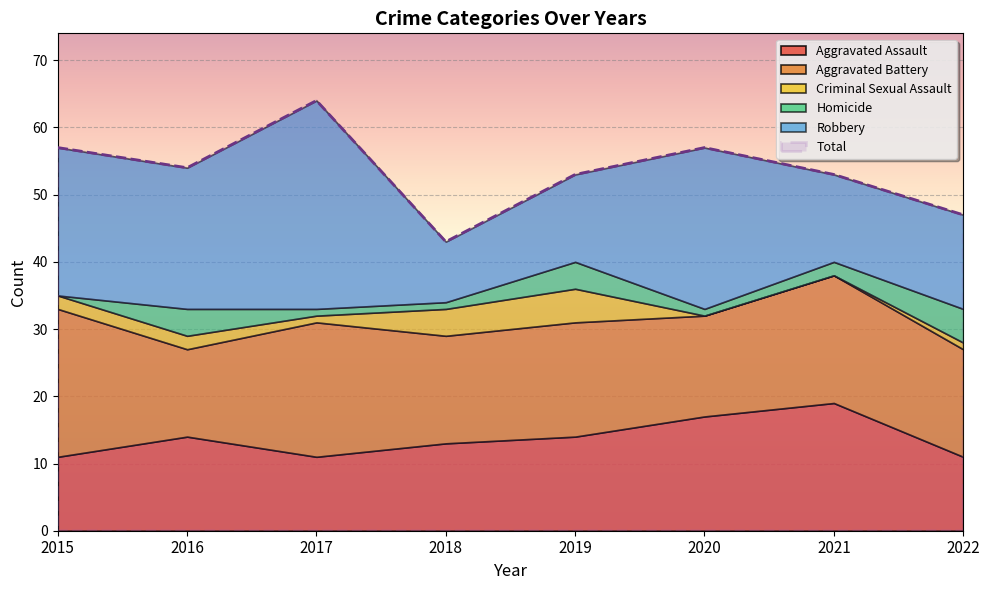

At which category does Aggravated Assault reach its first local valley?

2017